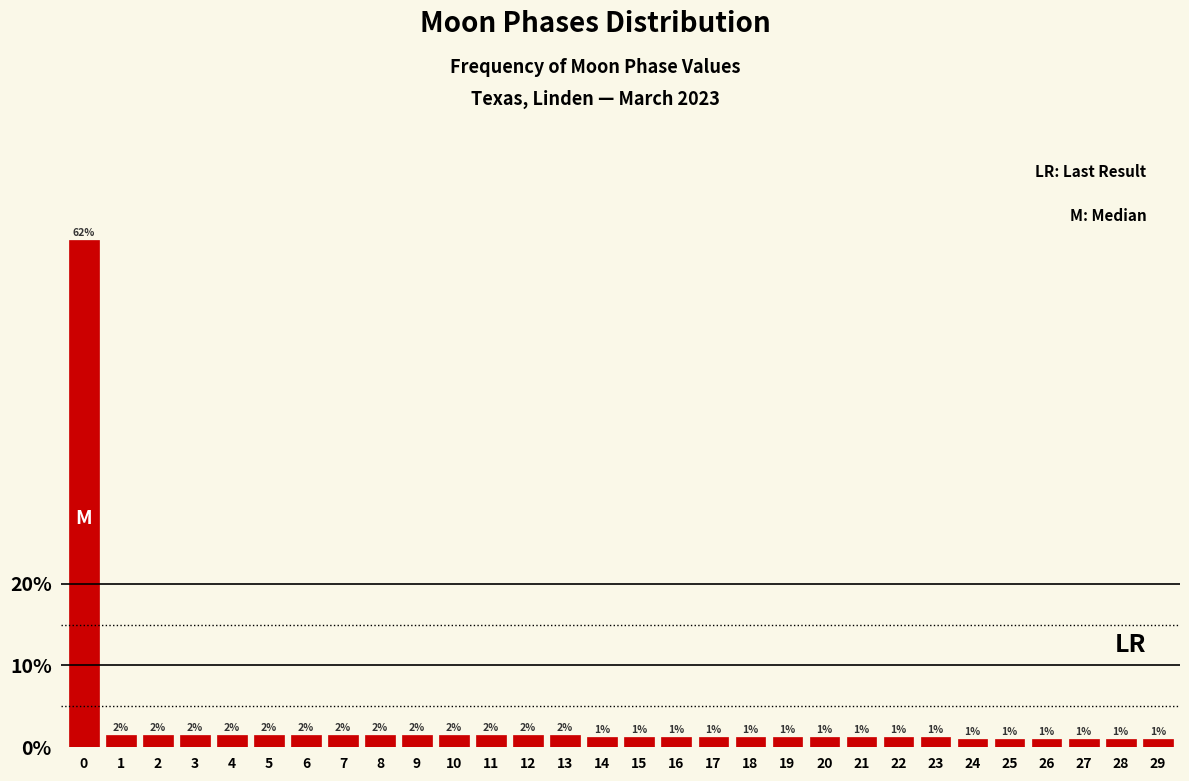

What is the greatest value displayed?

62.0